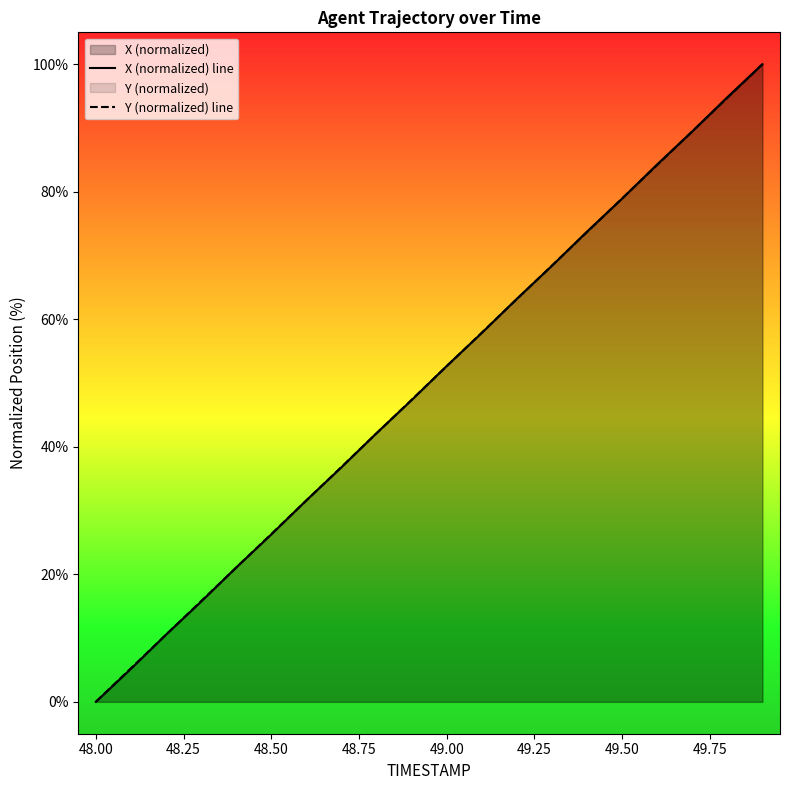

What is the difference between the X (normalized) line values at 48.50 and 49.50?

52.7